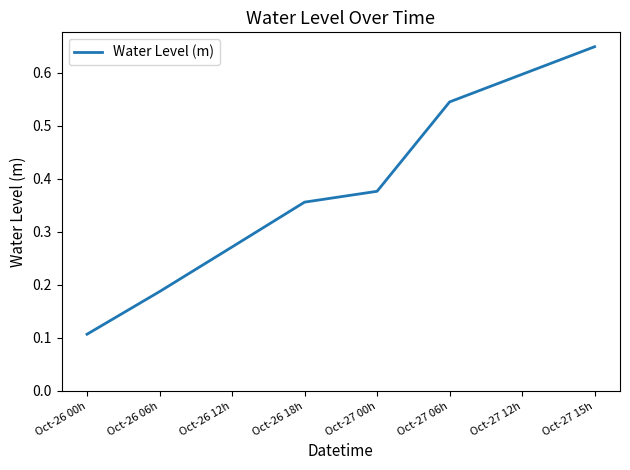

Which label corresponds to the largest value in the chart?

Oct-27 15h